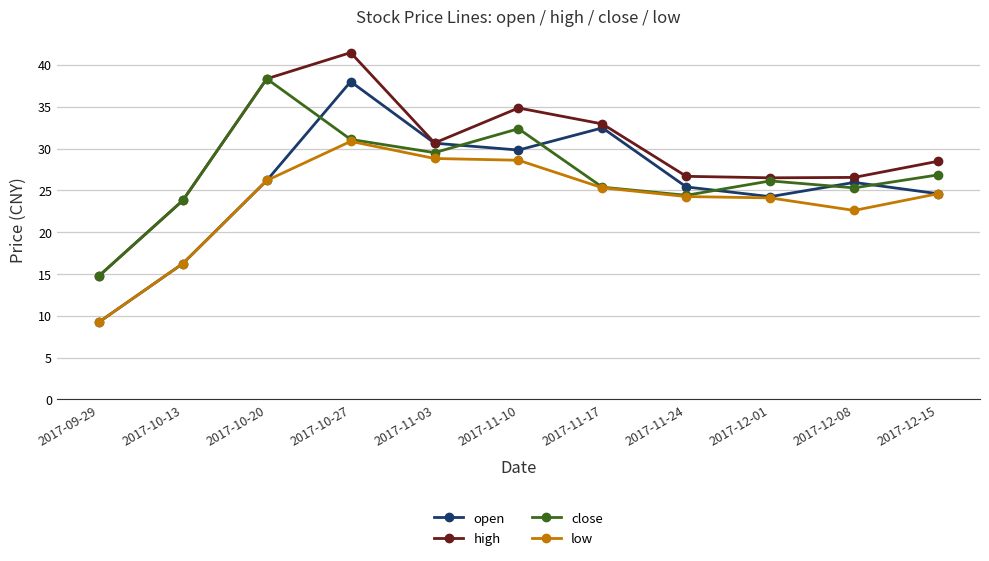

What is the label of the 9th point from the right?

2017-10-20